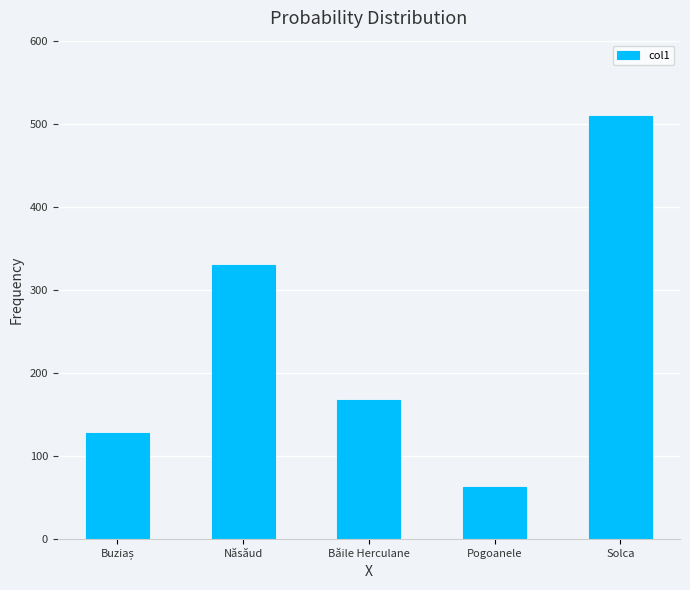

At which label is the value closest to 286?

Năsăud